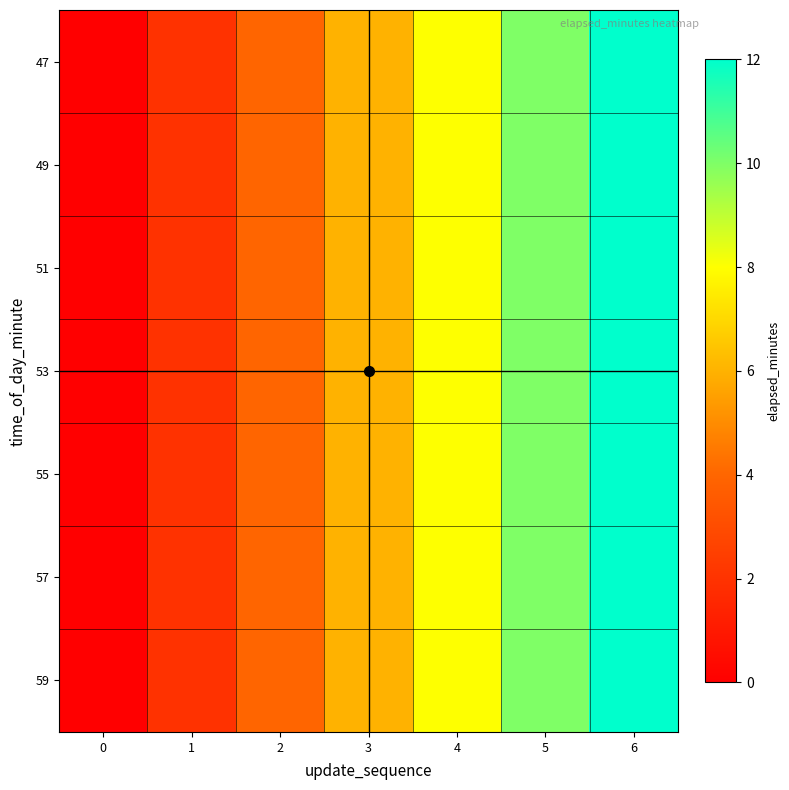

Rank the series at 4 from lowest to highest value.

47, 49, 51, 53, 55, 57, 59